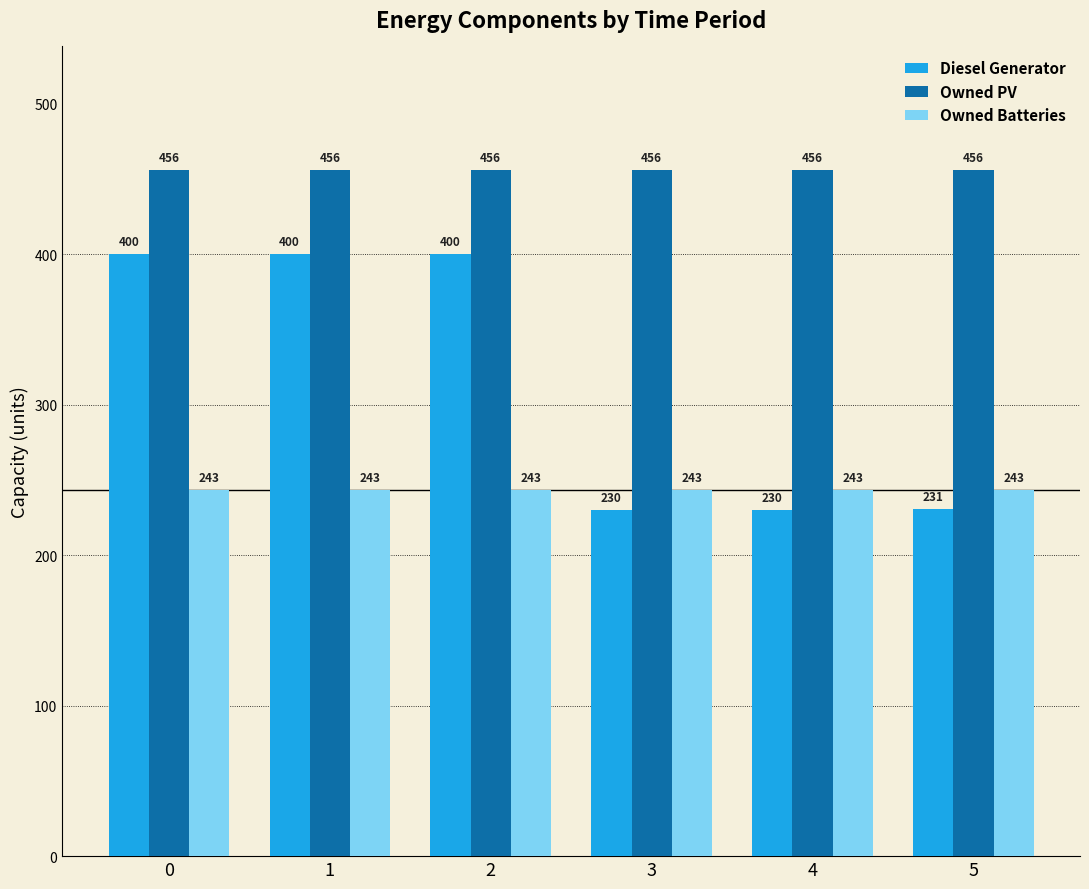

At how many categories does at least one series exceed 404?

6